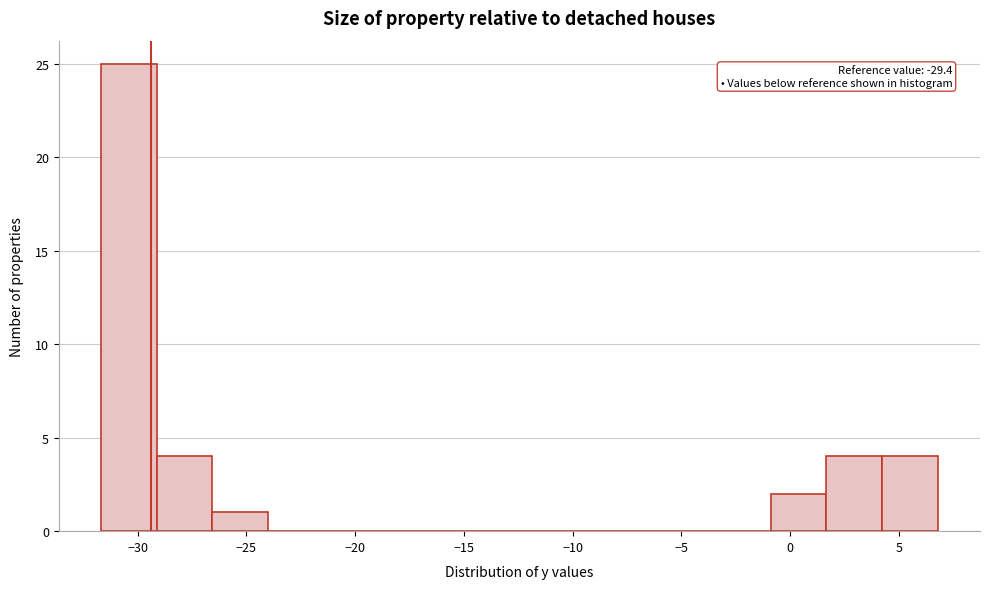

Which range on the x-axis has the tallest bar?

-31.5 to -29.0